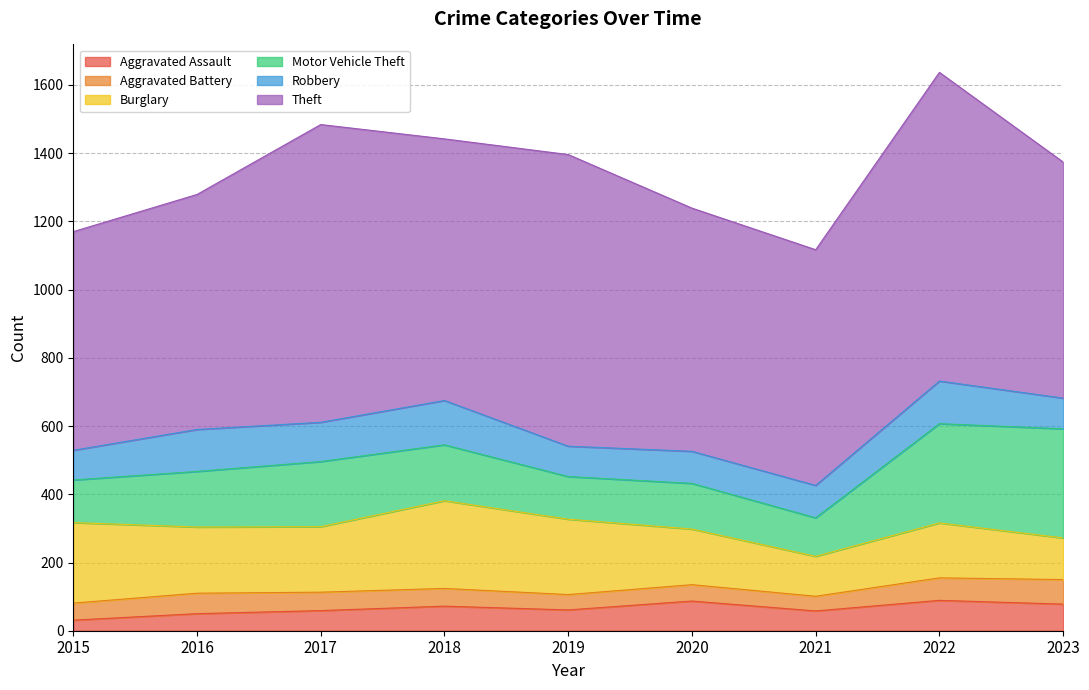

Which series has the widest spread of values?

Theft